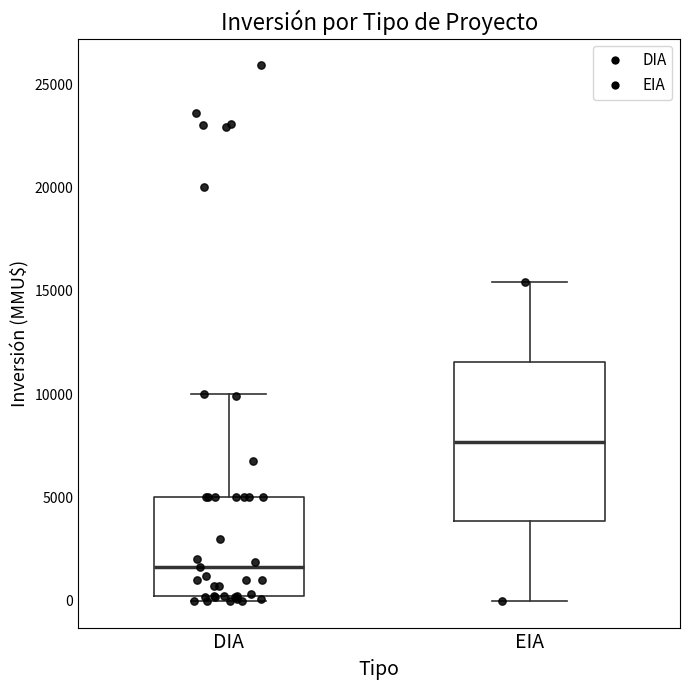

Reading left to right, read every box against the y-axis: the position of its median line, the range the box covers, and the ends of its whiskers. The values are not printed on the chart, so give them approximately, as read against the axis.

DIA: median 1500, box 500 to 5000, whiskers 0 to 10000
EIA: median 7500, box 4000 to 11500, whiskers 0 to 15500